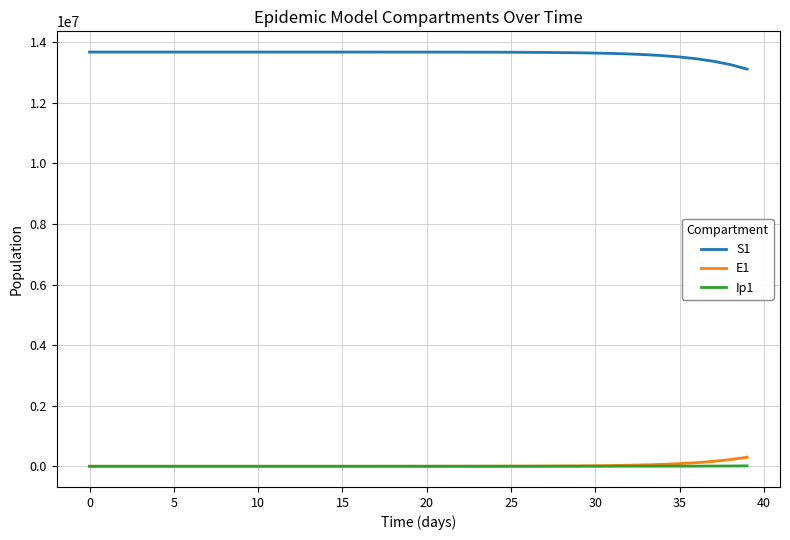

What is the maximum value shown in the chart?

13678500.0